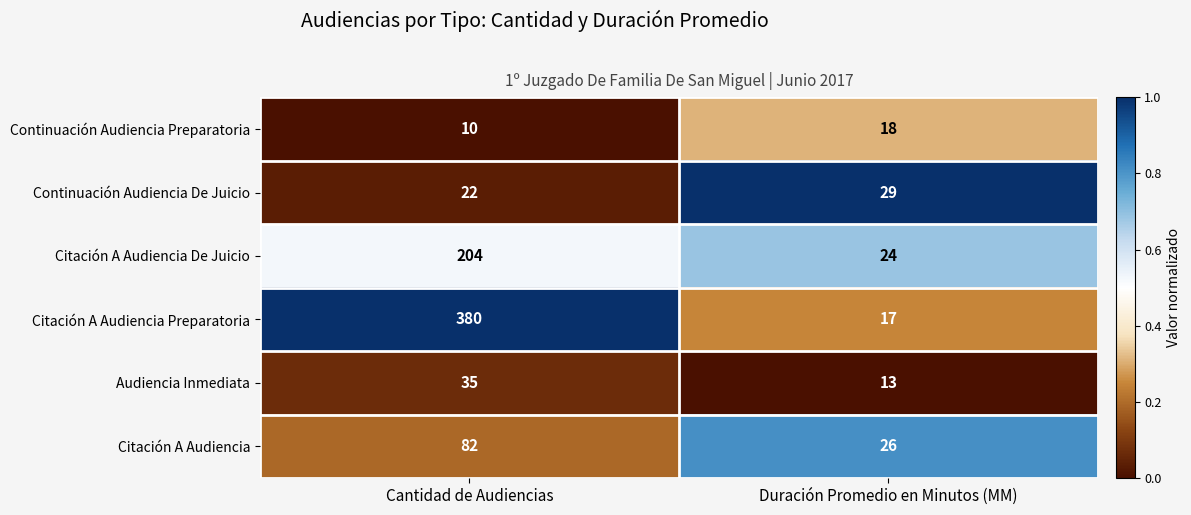

Reading right to left, extract all data points from this chart.

Continuación Audiencia Preparatoria: 18	10
Continuación Audiencia De Juicio: 29	22
Citación A Audiencia De Juicio: 24	204
Citación A Audiencia Preparatoria: 17	380
Audiencia Inmediata: 13	35
Citación A Audiencia: 26	82